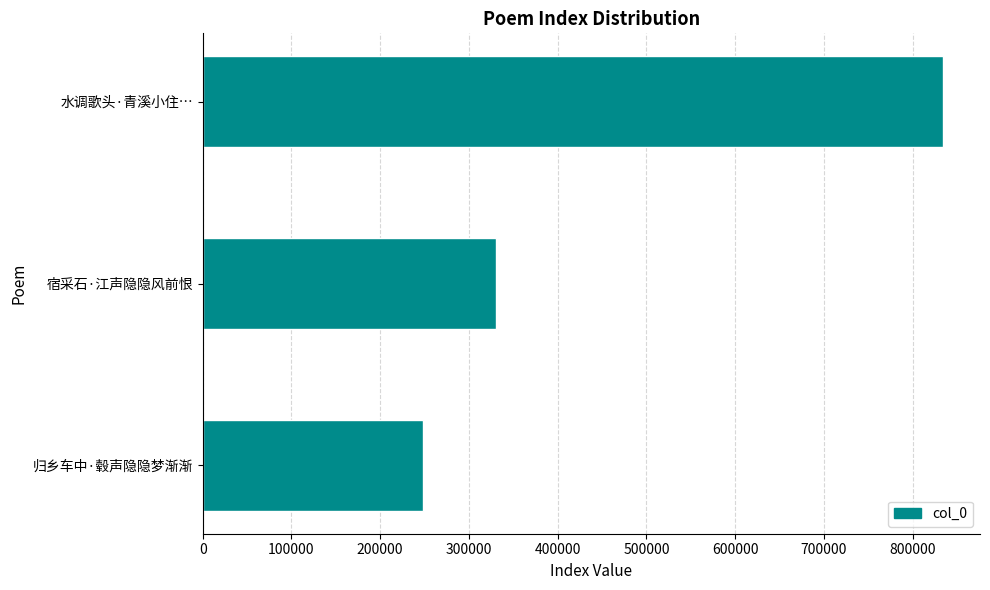

True or false: the data shows 329939 at 宿采石·江声隐隐风前恨.

True